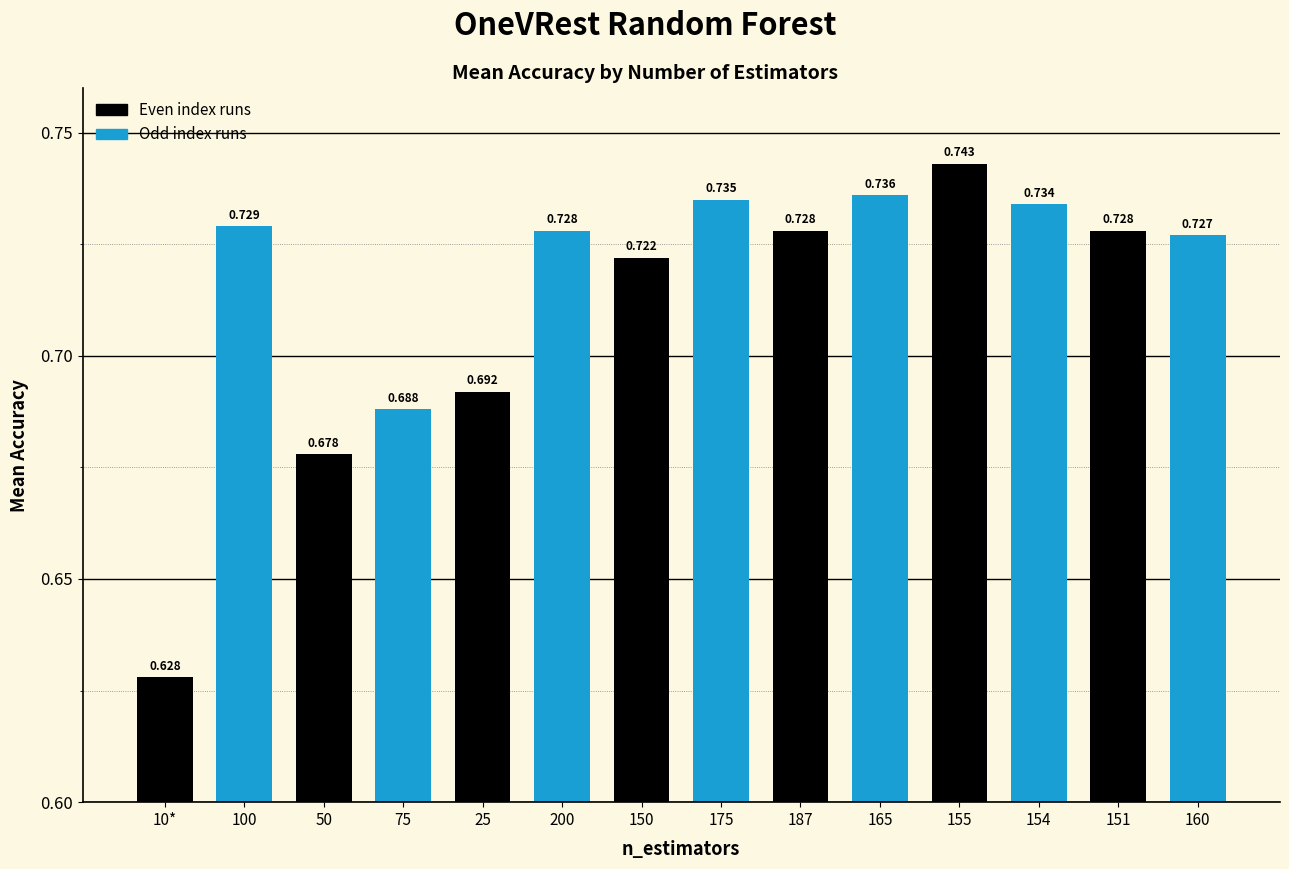

Are the bars grouped side by side (vs. stacked)?

No